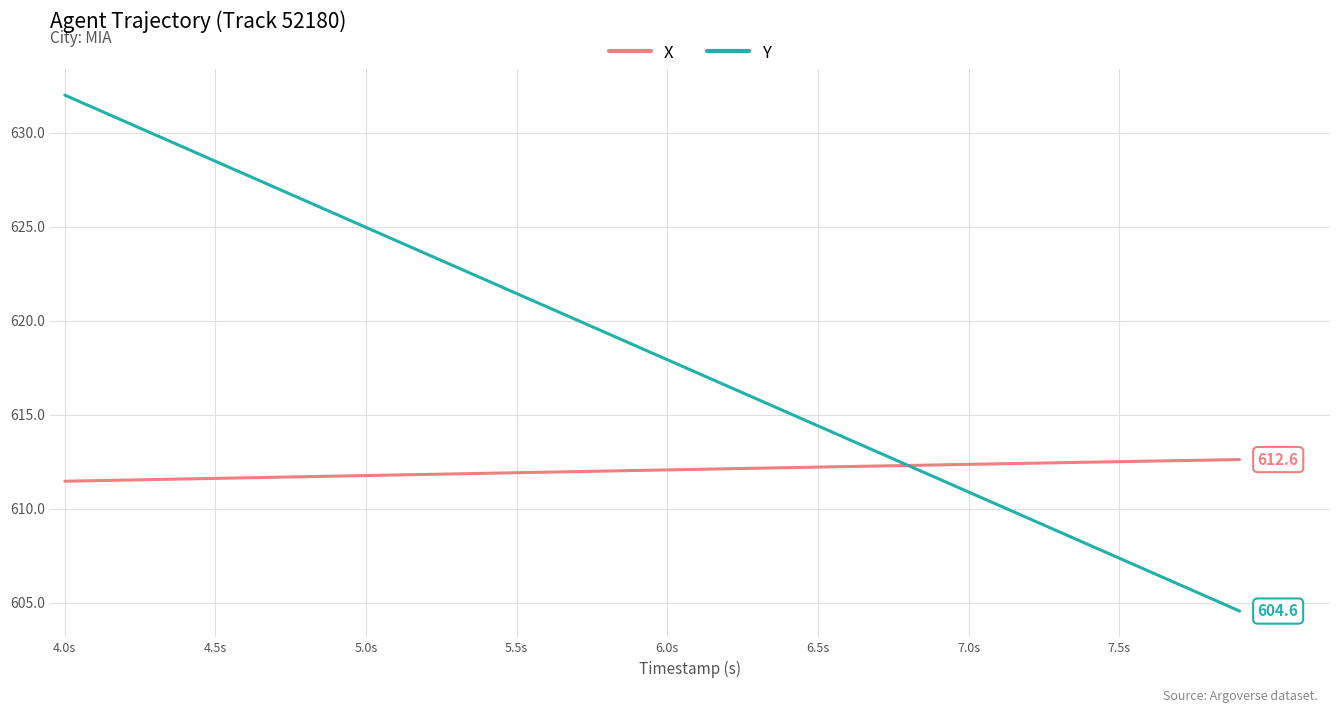

Which series has the widest spread of values?

Y